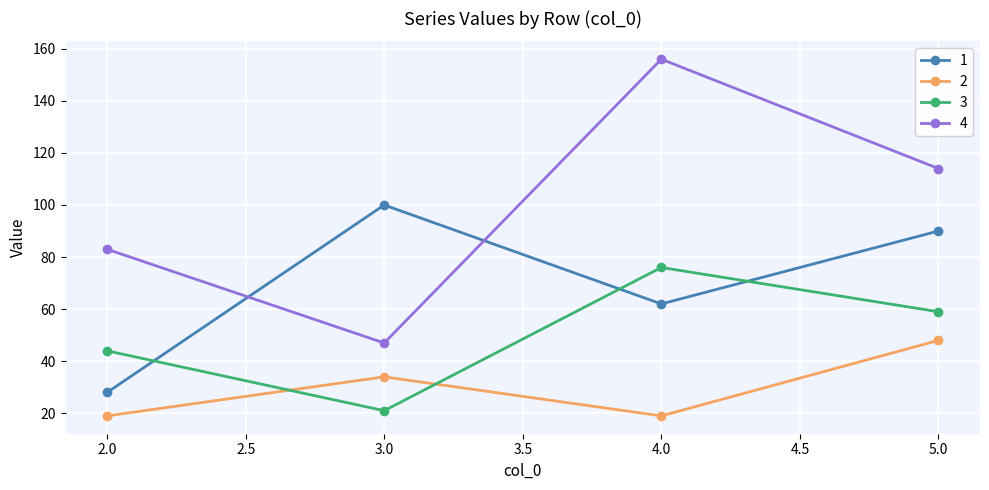

Which series has the largest total across all categories?

4